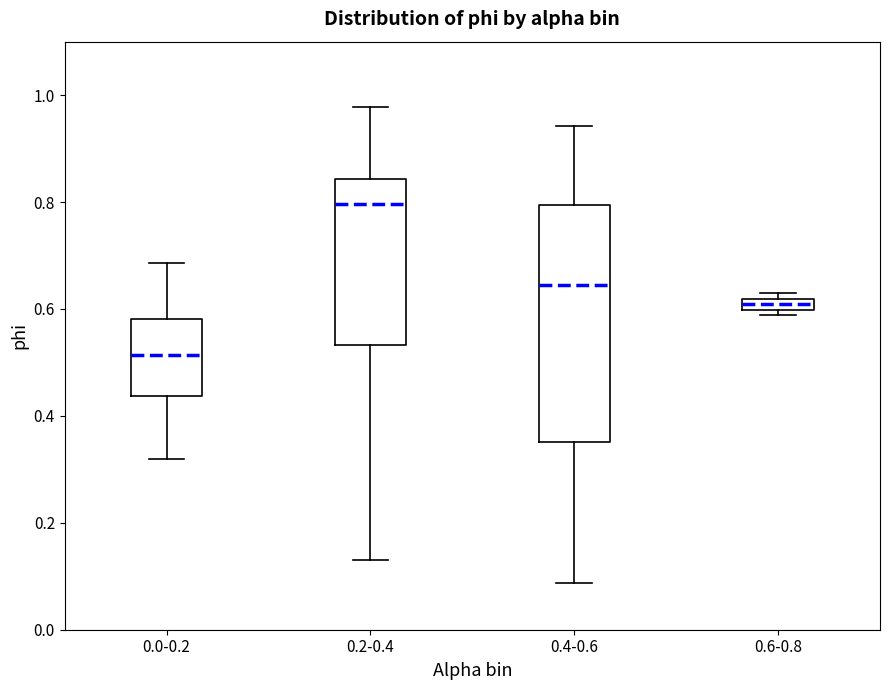

Where is the upper edge of the box for 0.4-0.6 on the y-axis? The values are not printed on the chart, so give them approximately, as read against the axis.

0.80